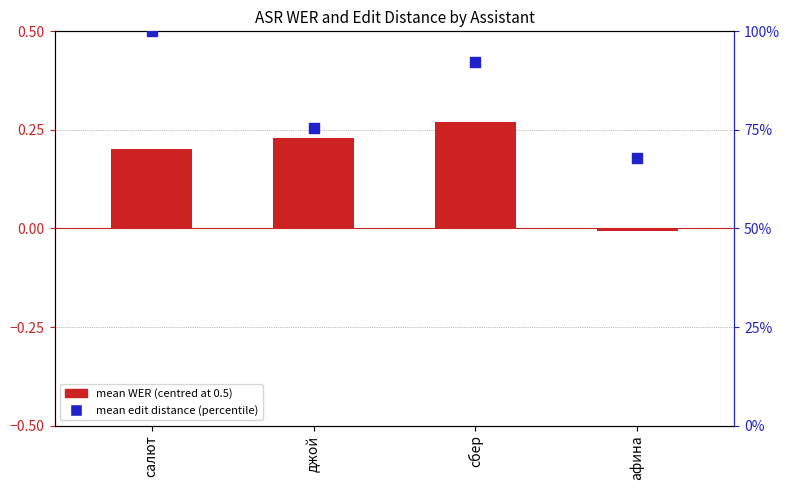

Which series has the largest total across all categories?

mean edit distance (percentile)